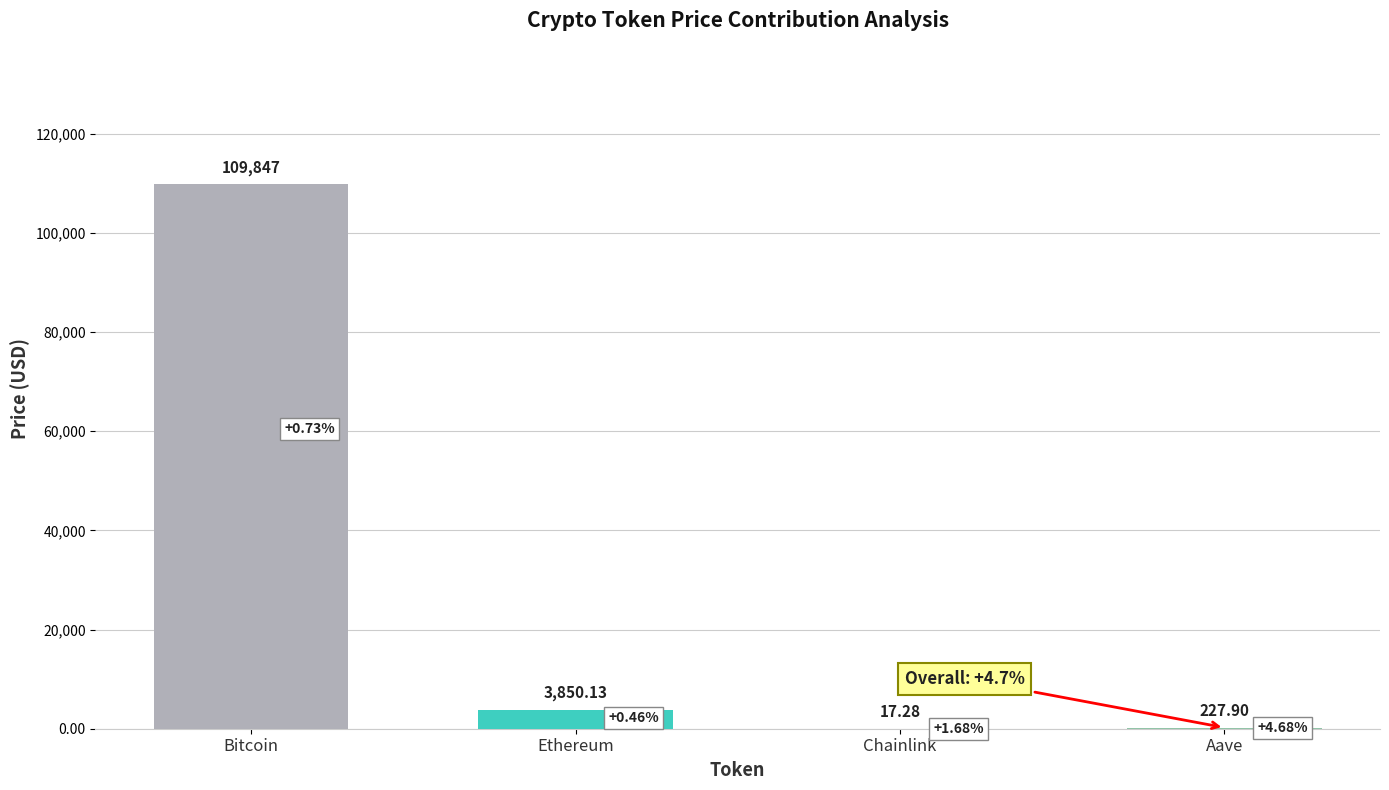

What is the label of the 1st bar from the right?

Aave